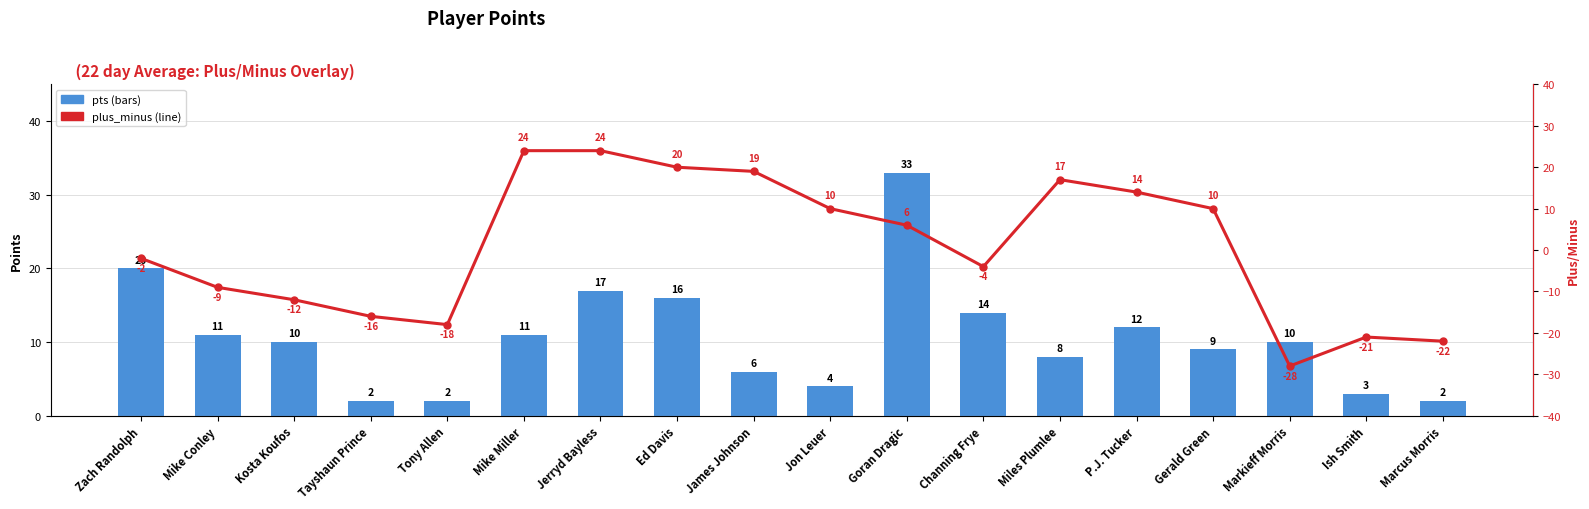

List the labels in order of plus_minus value, largest first.

Mike Miller, Jerryd Bayless, Ed Davis, James Johnson, Miles Plumlee, P.J. Tucker, Jon Leuer, Gerald Green, Goran Dragic, Zach Randolph, Channing Frye, Mike Conley, Kosta Koufos, Tayshaun Prince, Tony Allen, Ish Smith, Marcus Morris, Markieff Morris